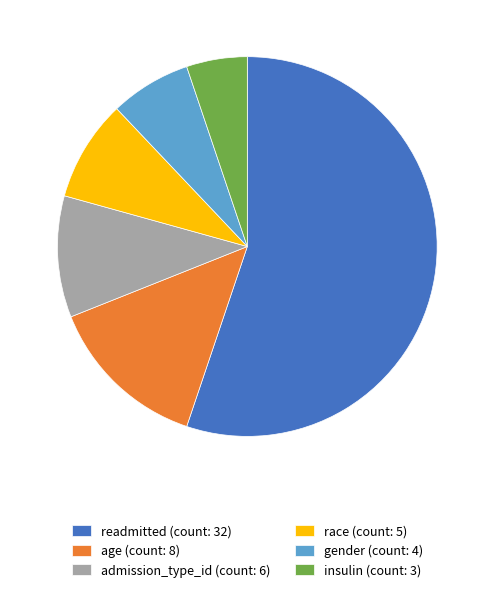

Which has a higher value, age (count: 8) or gender (count: 4)?

age (count: 8)